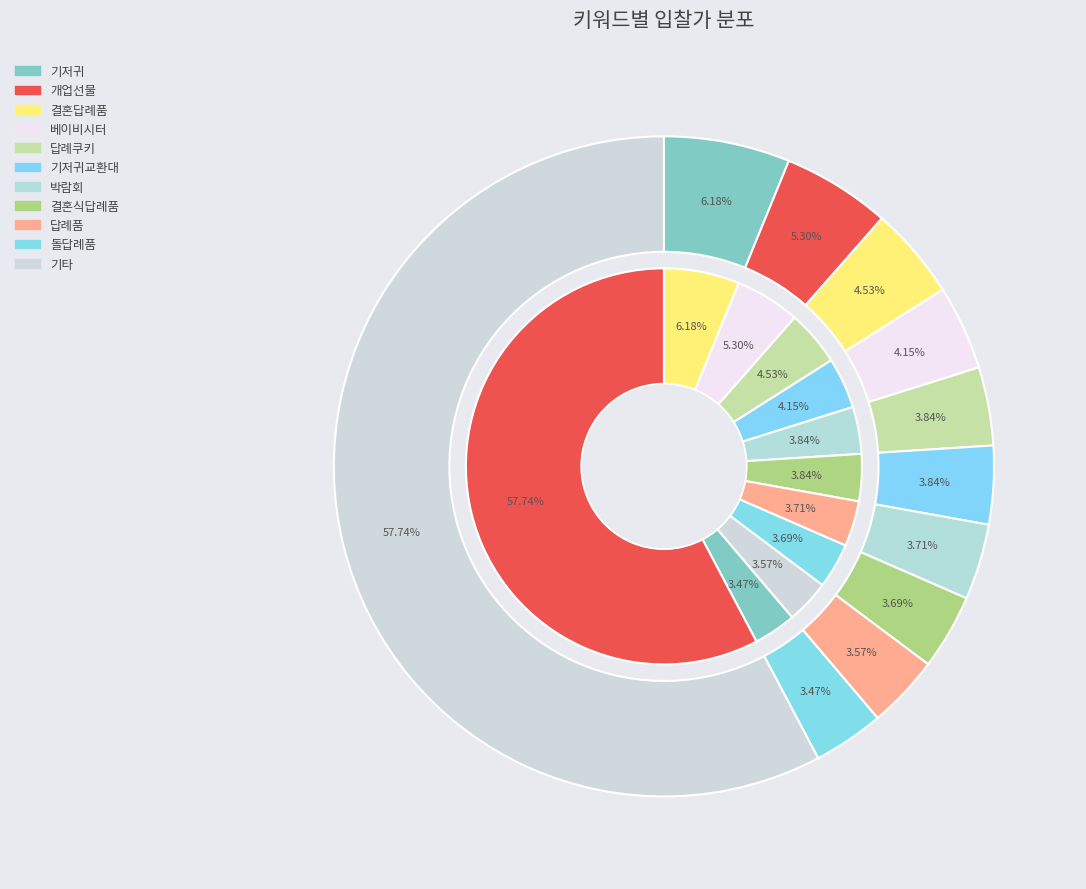

Is there any slice that represents more than half of the pie?

No